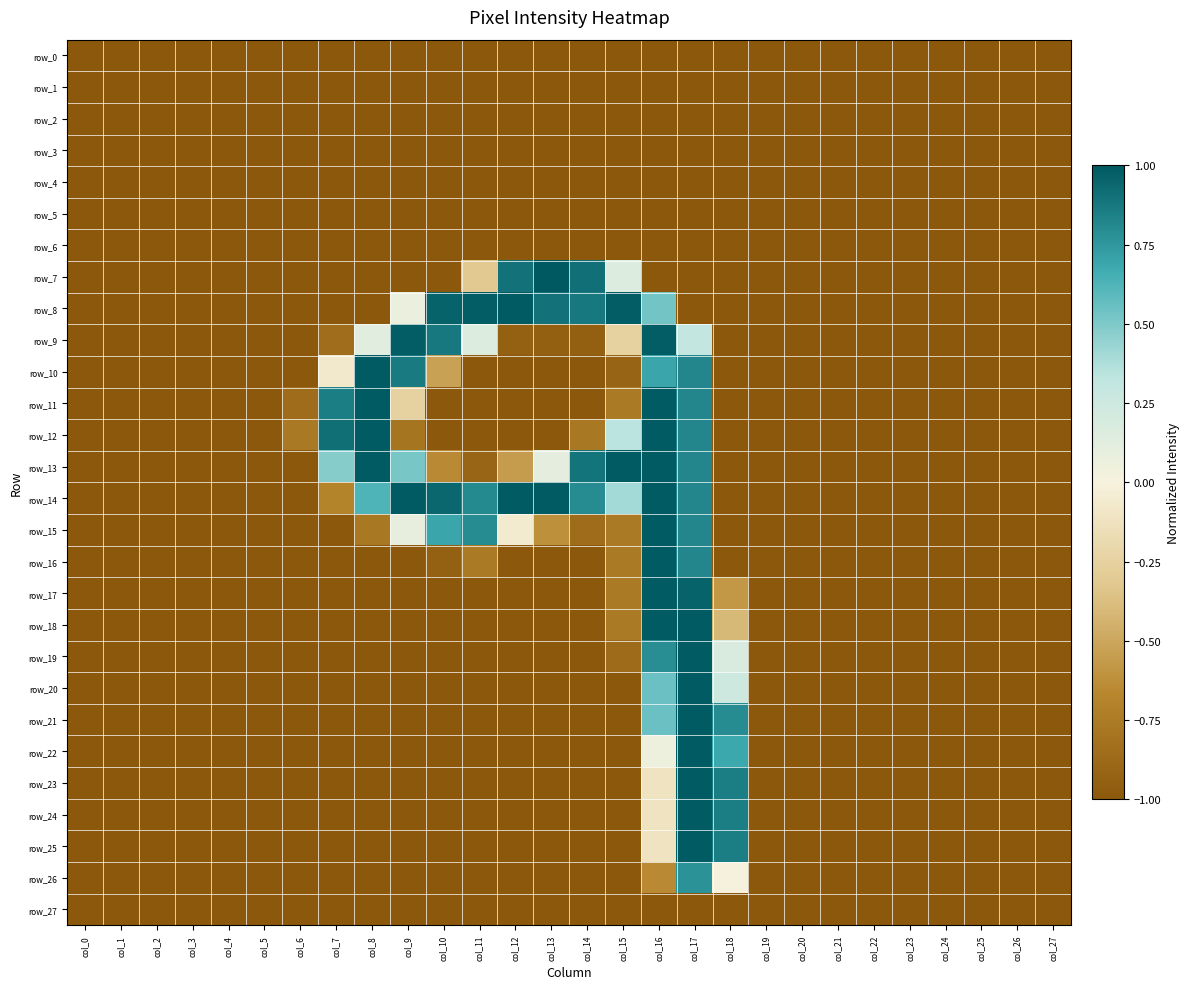

At which label is row_21 closest to 0?

col_16